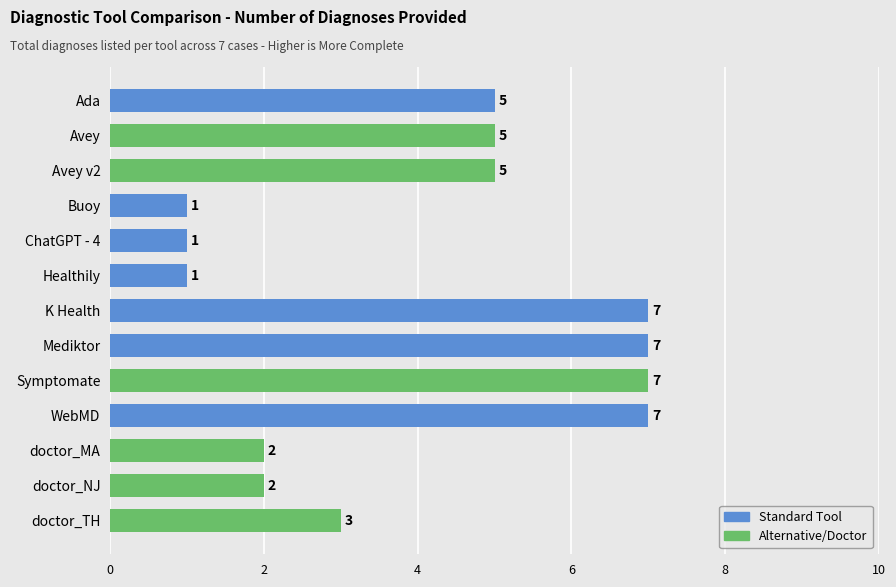

What is the difference between the maximum and minimum values?

6